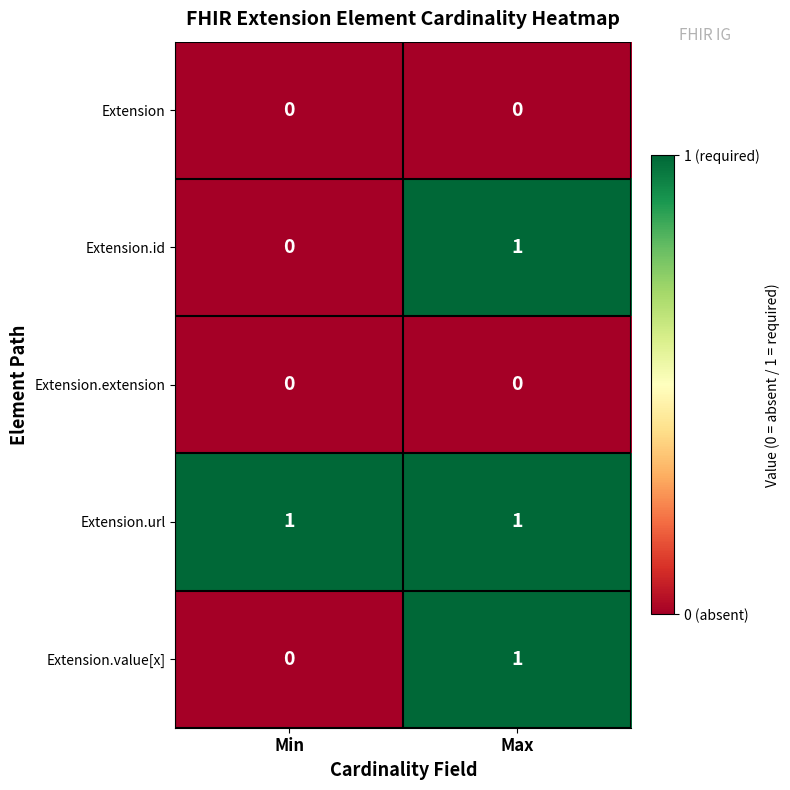

Reading left to right, what are all the values shown in this chart?

Extension: 0	0
Extension.id: 0	1
Extension.extension: 0	0
Extension.url: 1	1
Extension.value[x]: 0	1